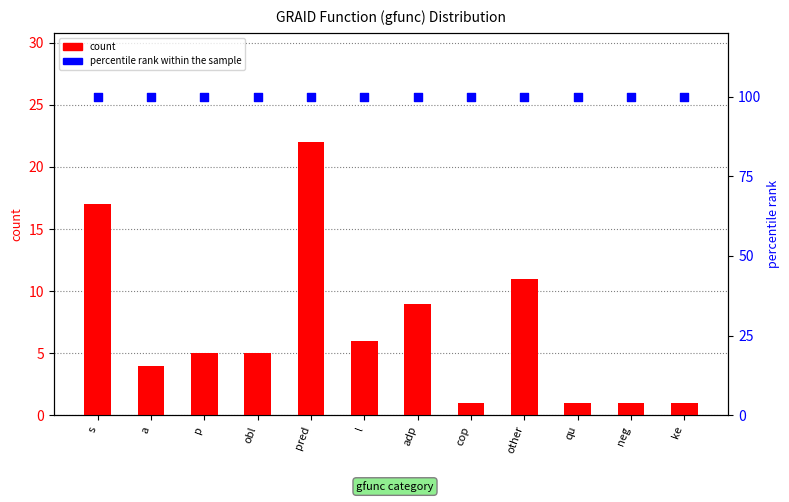

Which series reaches the maximum Y coordinate?

percentile rank within the sample